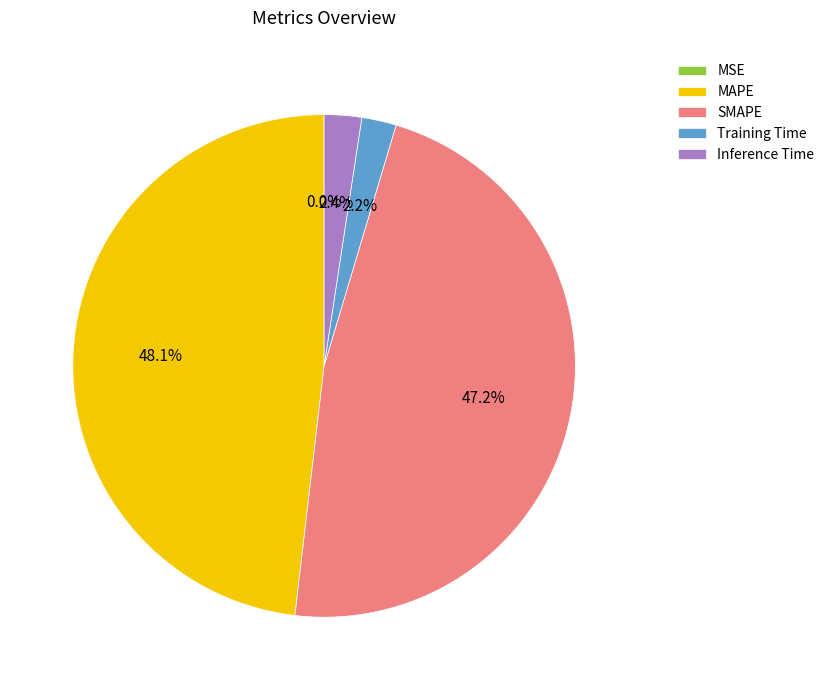

Which slice is the largest?

MAPE